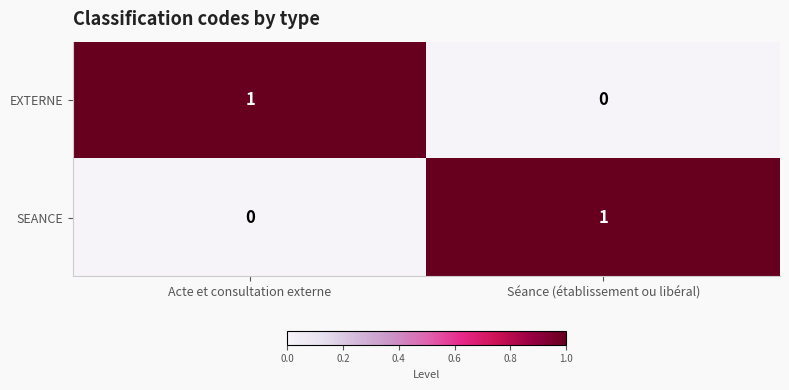

The value of SEANCE at Acte et consultation externe is 0. True or false?

True